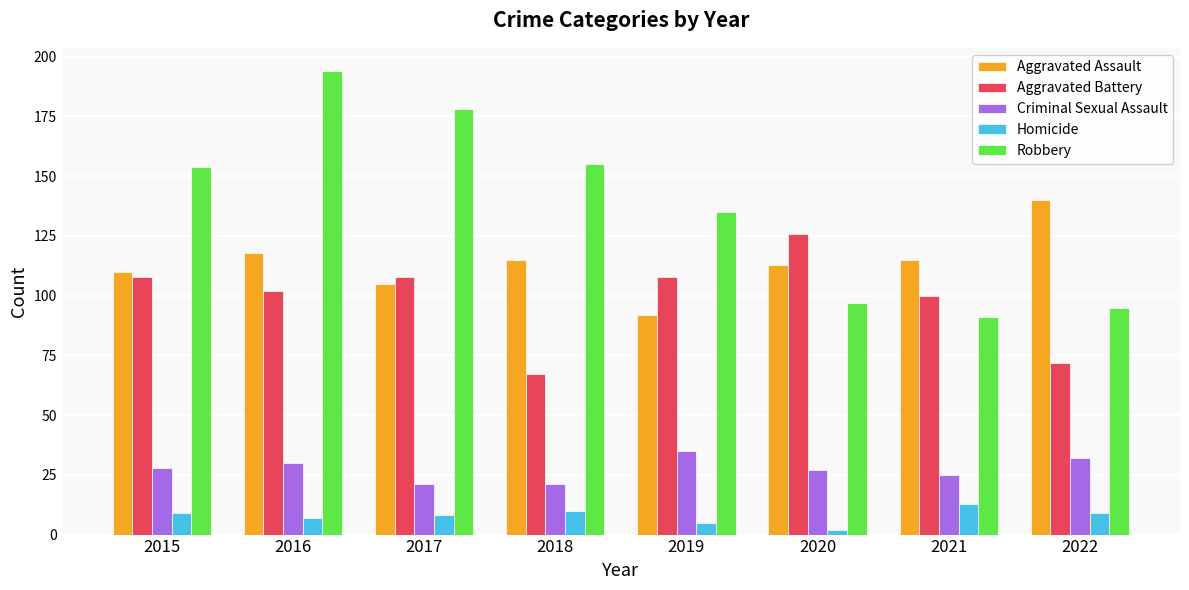

Reading left to right, what are all the values shown in this chart?

Aggravated Assault: 2015=110	2016=118	2017=105	2018=115	2019=92	2020=113	2021=115	2022=140
Aggravated Battery: 2015=108	2016=102	2017=108	2018=67	2019=108	2020=126	2021=100	2022=72
Criminal Sexual Assault: 2015=28	2016=30	2017=21	2018=21	2019=35	2020=27	2021=25	2022=32
Homicide: 2015=9	2016=7	2017=8	2018=10	2019=5	2020=2	2021=13	2022=9
Robbery: 2015=154	2016=194	2017=178	2018=155	2019=135	2020=97	2021=91	2022=95